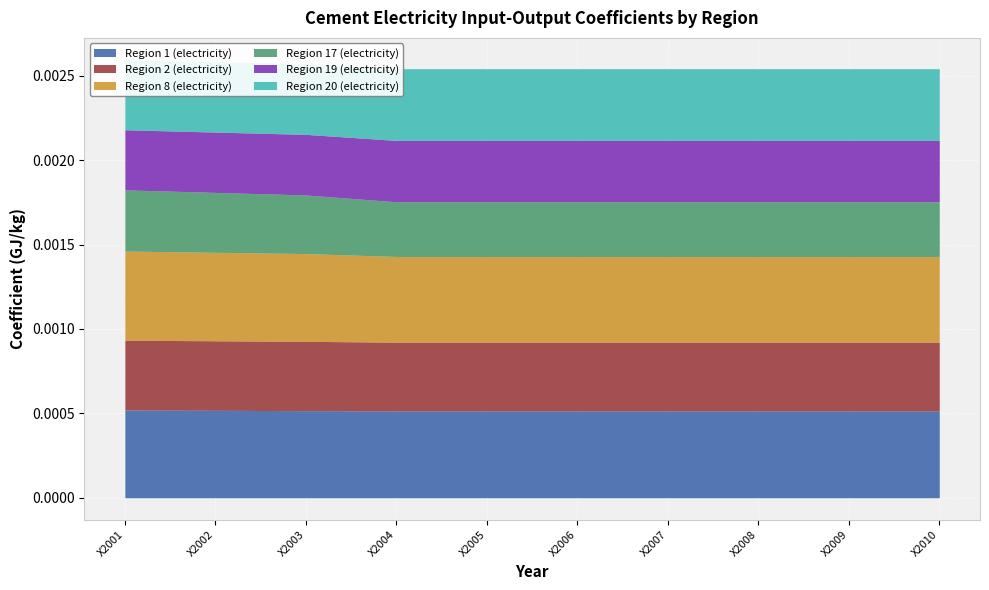

Count the number of data series in this chart.

6